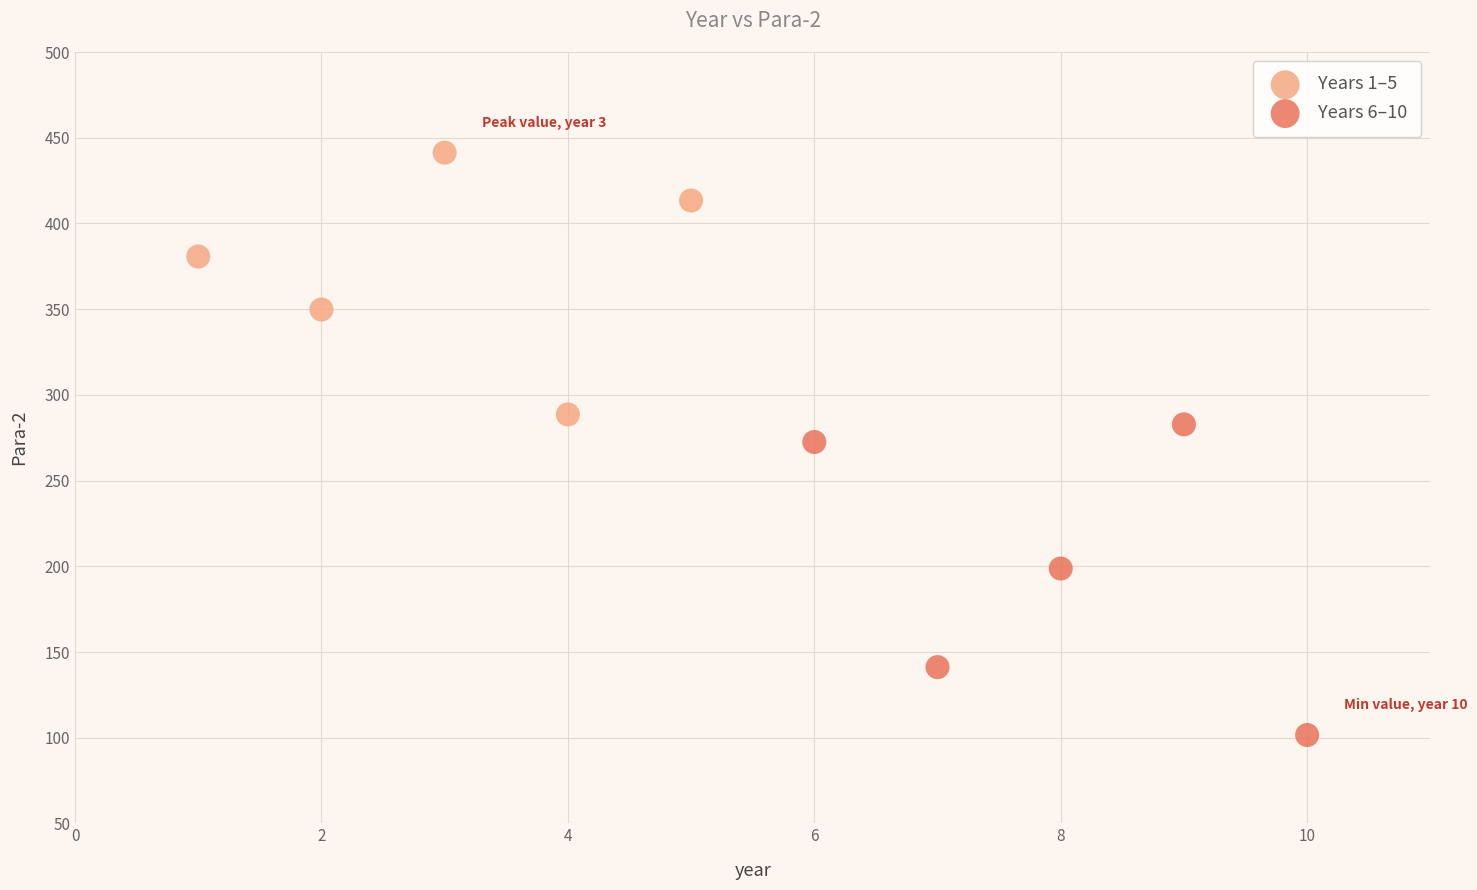

Which series has the widest spread of Y values?

Years 6–10